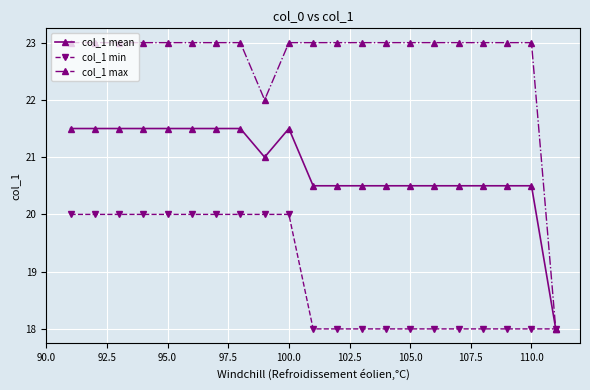

What are all the series names shown in the legend?

col_1 mean, col_1 min, col_1 max